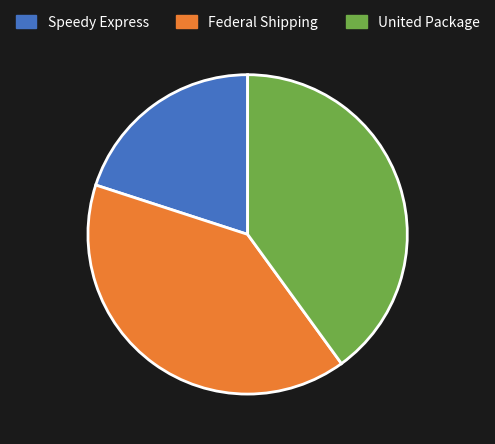

Is United Package the majority of the pie?

No